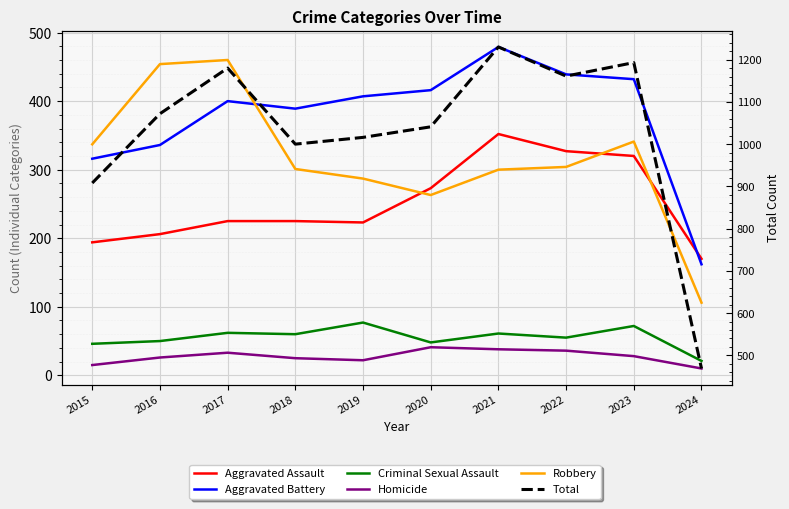

Rank the series by their maximum value, from lowest to highest.

Homicide, Criminal Sexual Assault, Aggravated Assault, Robbery, Aggravated Battery, Total